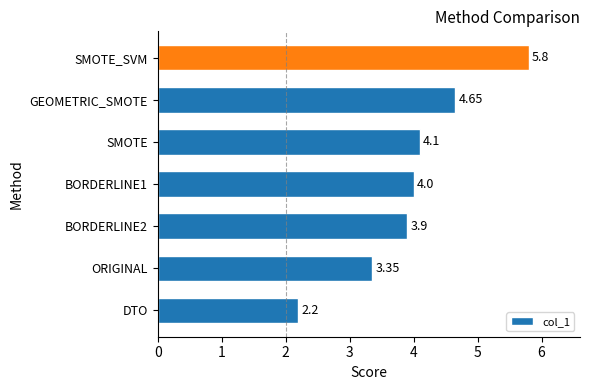

How many values are below 4?

3